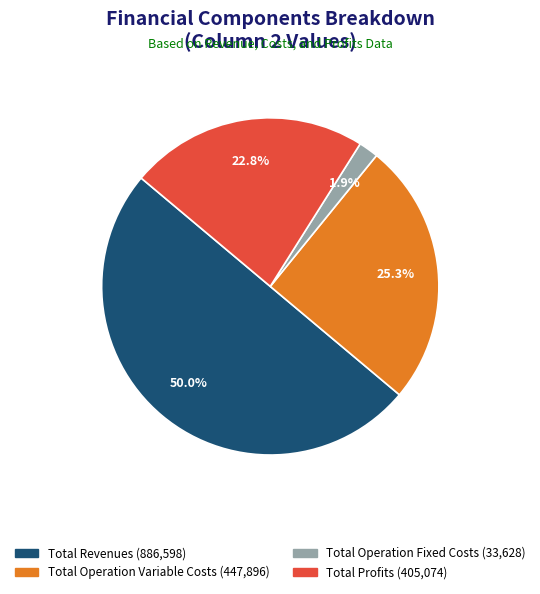

To the nearest percent, what is the difference between the largest and smallest slice percentages?

48%